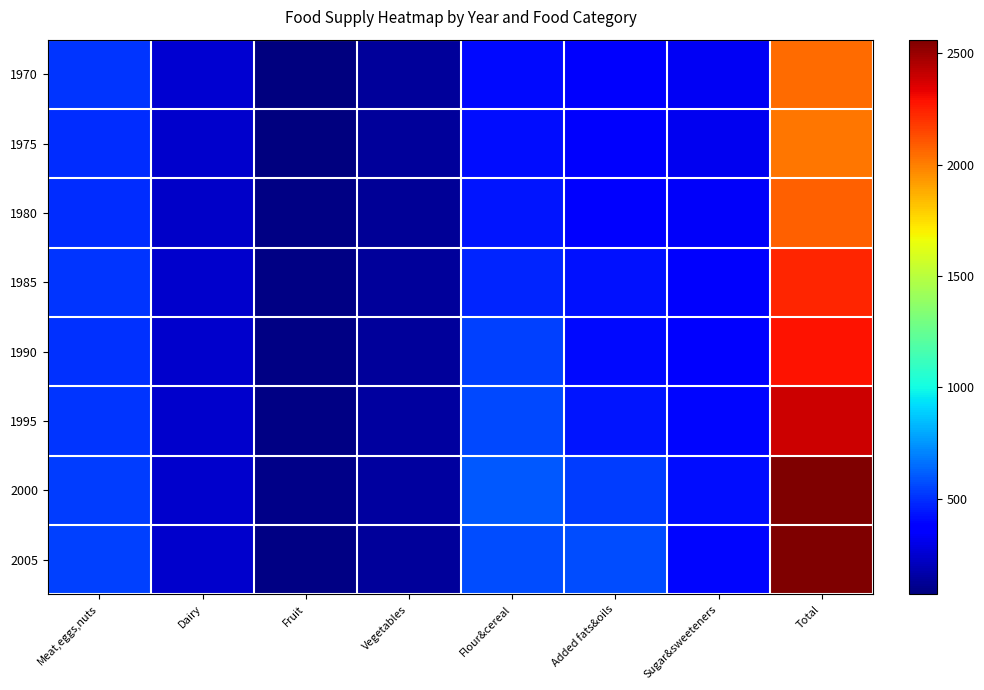

What is the difference between the highest and lowest values at Meat,eggs,nuts?

52.0